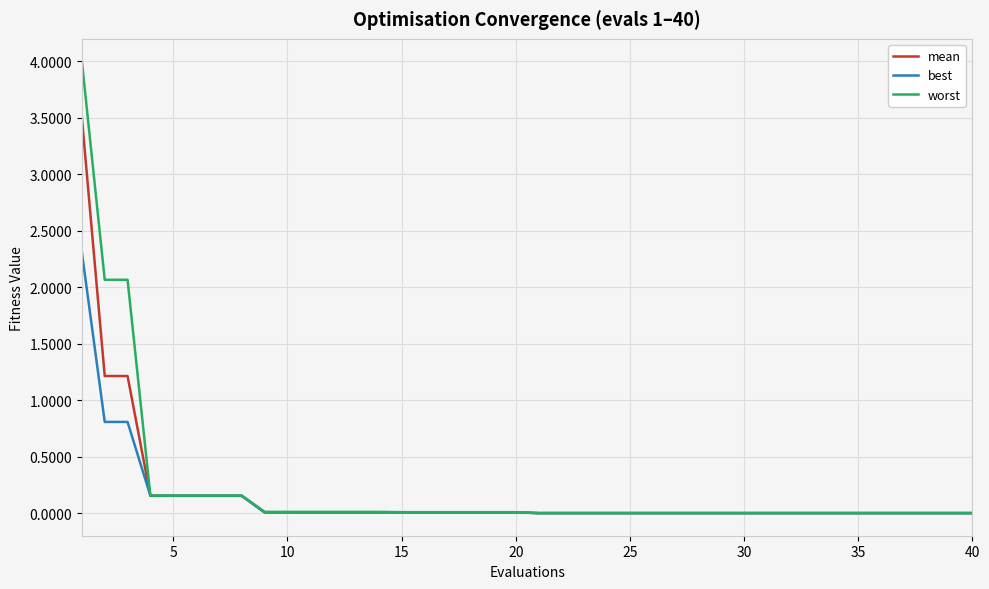

List the series in order of their peak value, highest first.

worst, mean, best